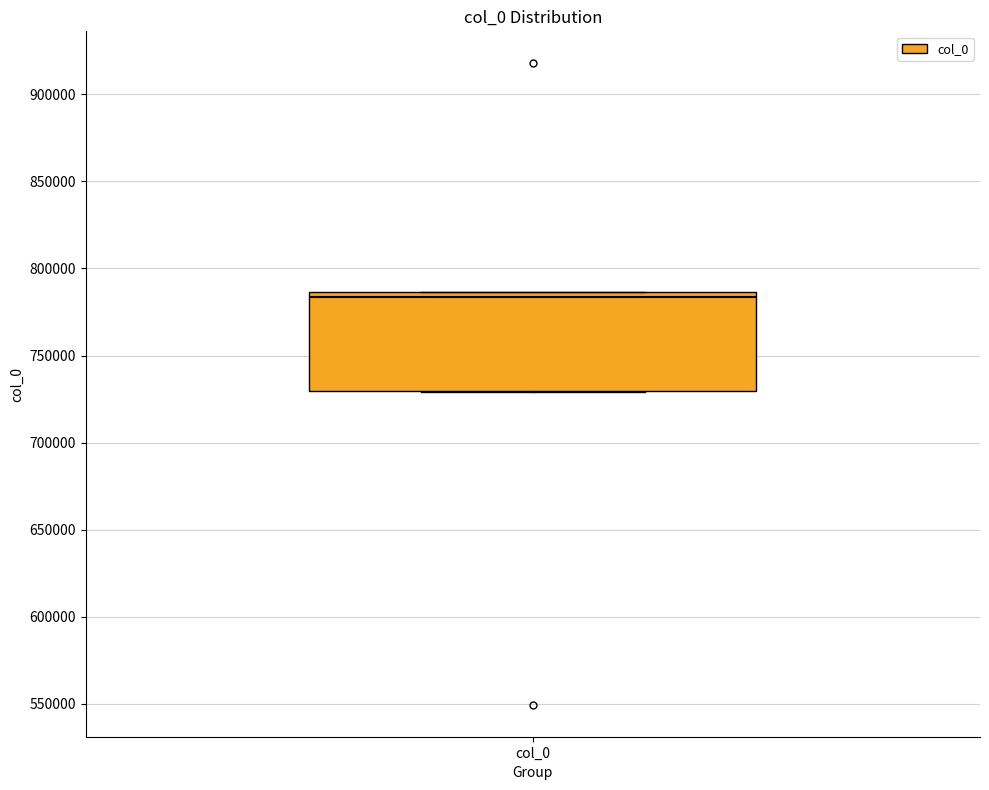

Transcribe this box plot: give where the median line is, the range the box spans, and where the two whiskers end, as read against the y-axis. The values are not printed on the chart, so give them approximately, as read against the axis.

median 785000 (just below the box's upper edge), box 730000 to 785000, whiskers 730000 to 785000